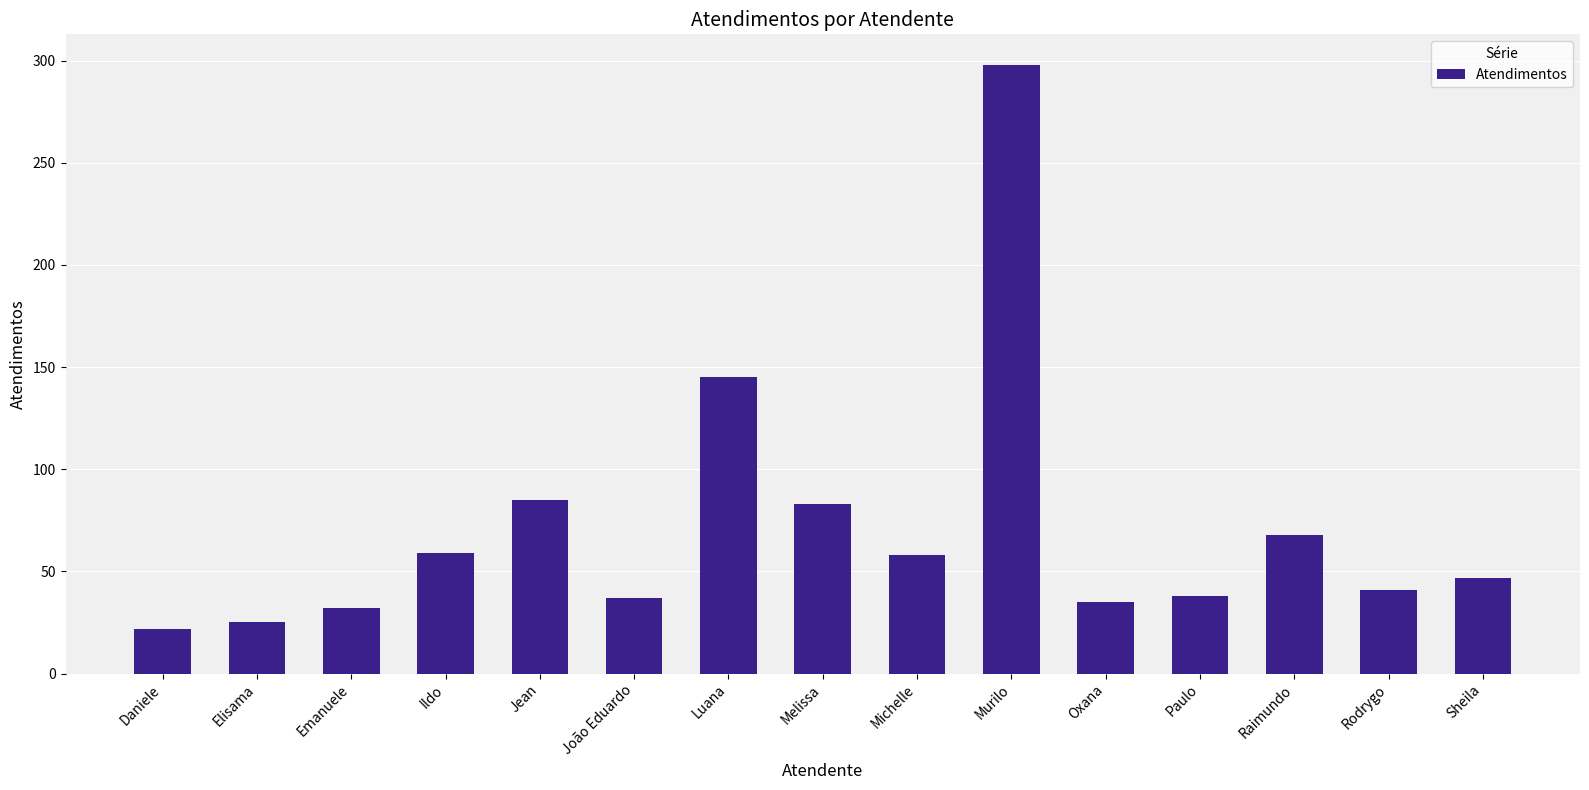

How many values are below 47?

7